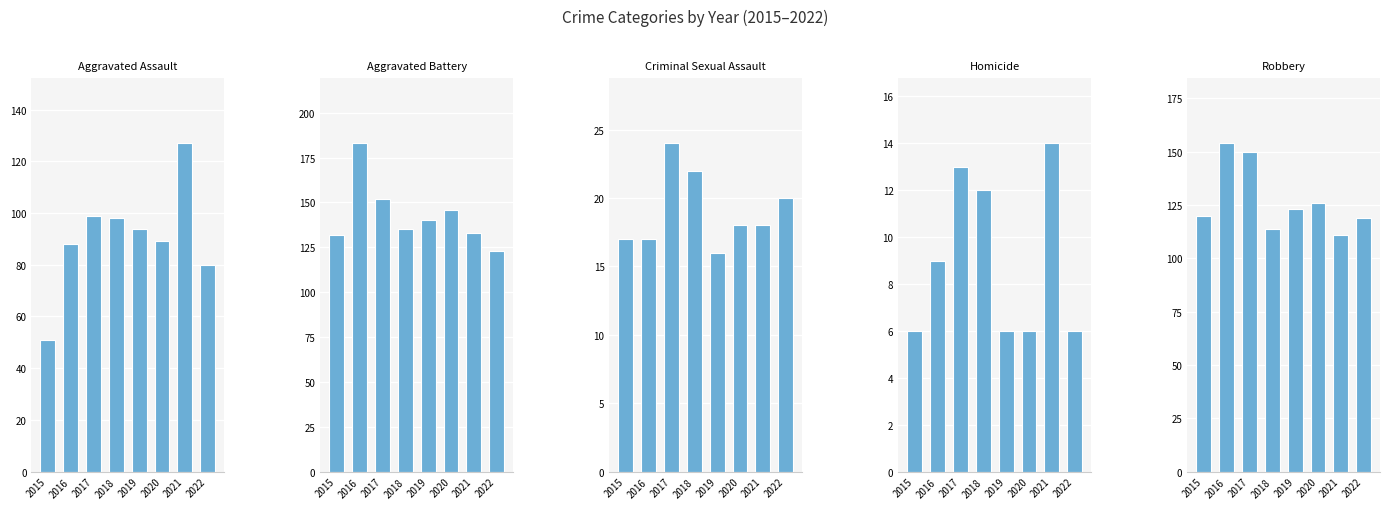

Rank the categories by Homicide value from lowest to highest.

2015, 2019, 2020, 2022, 2016, 2018, 2017, 2021